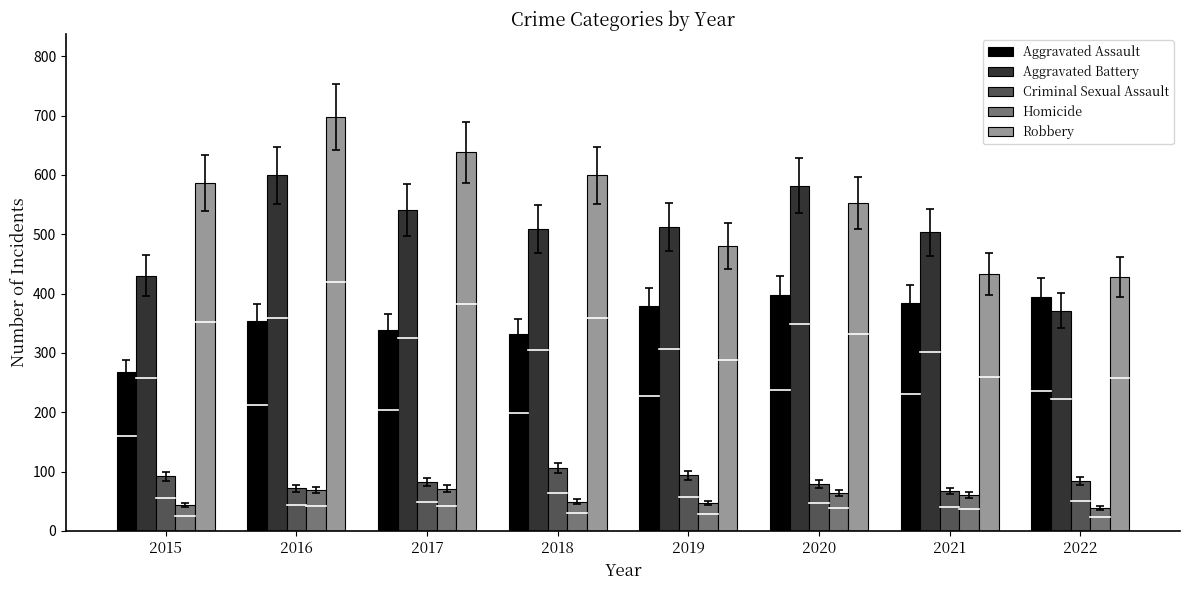

What is the value of the Homicide bar at the 7th from the left?

61